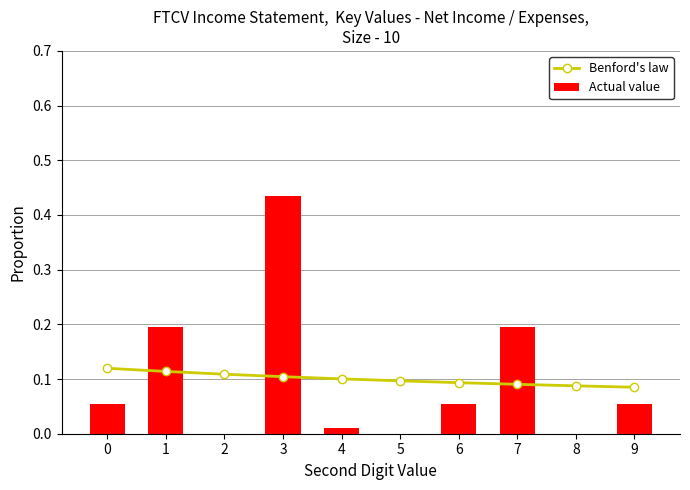

Reading left to right, list all the values displayed in this chart.

Benford's law: 0.1	0.1	0.1	0.1	0.1	0.1	0.1	0.1	0.1	0.1
Actual value: 0.1	0.2	0.0	0.4	0.0	0.0	0.1	0.2	0.0	0.1